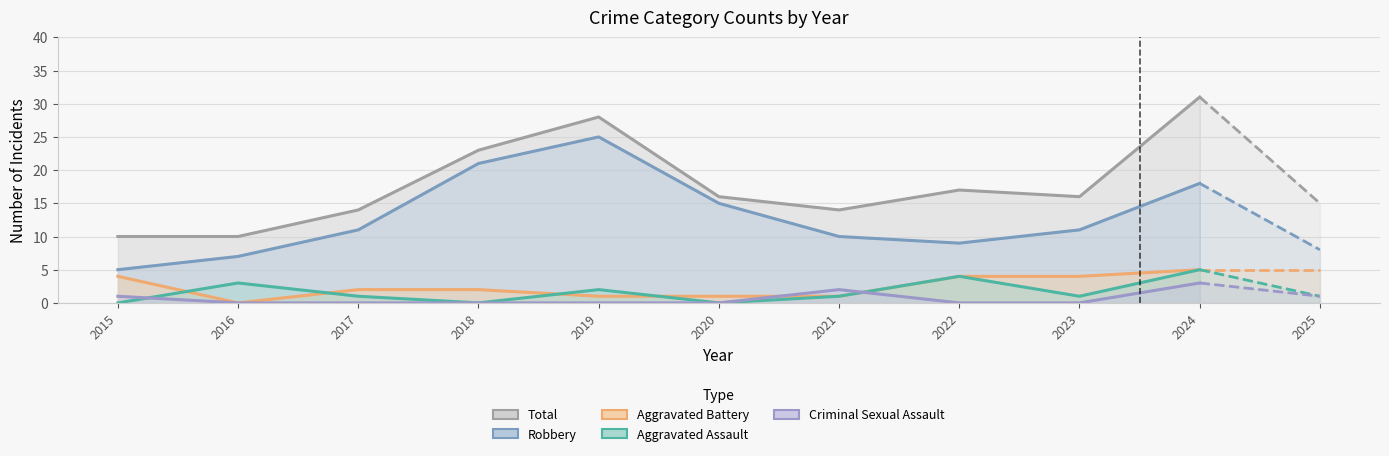

Which series has the largest total across all categories?

Total